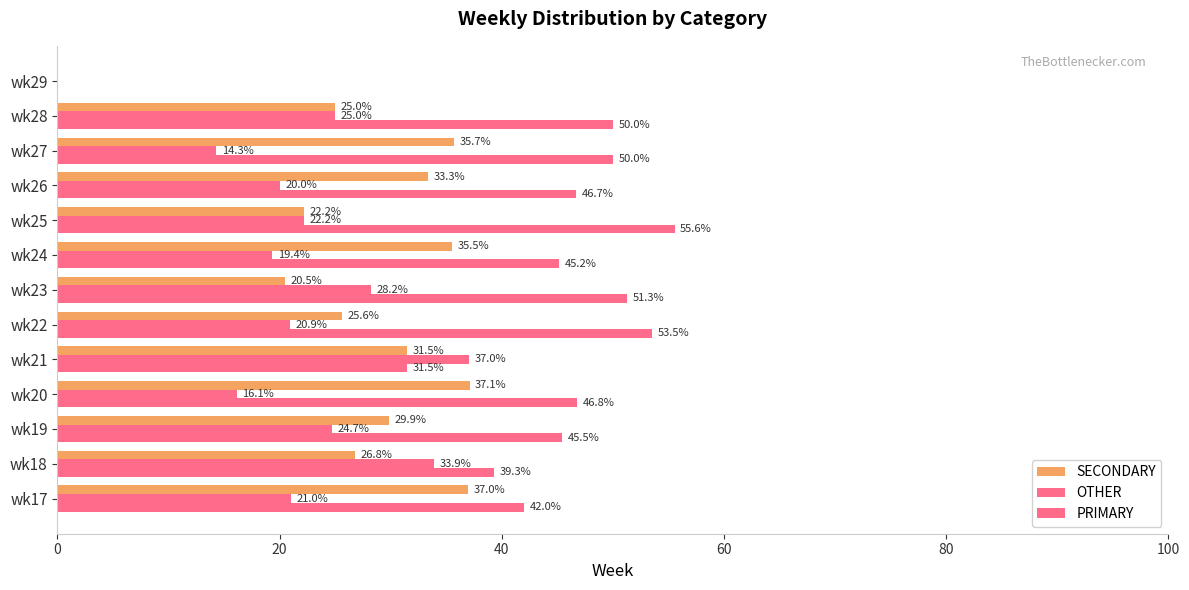

How many positive values does the PRIMARY series have?

12